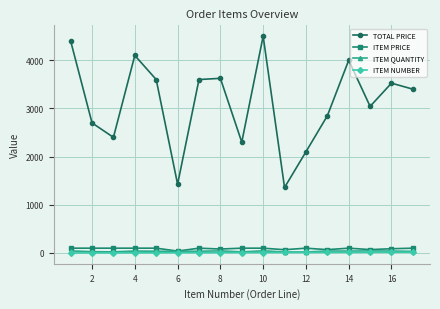

How many interior local valleys does the TOTAL PRICE series have?

5